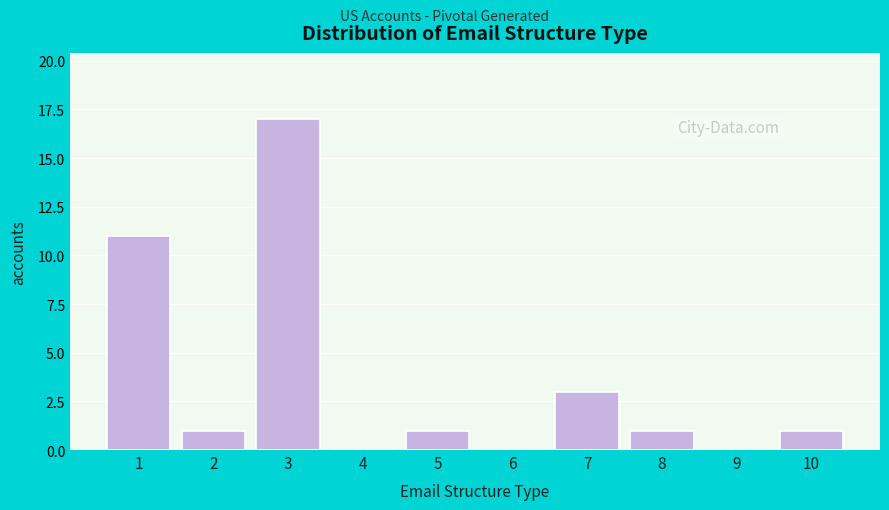

Reading left to right, list every bar in this chart as the range it spans on the x-axis followed by its height. The values are not printed on the chart, so give them approximately, as read against the axis.

0.5 to 1.5: 11
1.5 to 2.5: 1
2.5 to 3.5: 17
3.5 to 4.5: 0
4.5 to 5.5: 1
5.5 to 6.5: 0
6.5 to 7.5: 3
7.5 to 8.5: 1
8.5 to 9.5: 0
9.5 to 10.5: 1